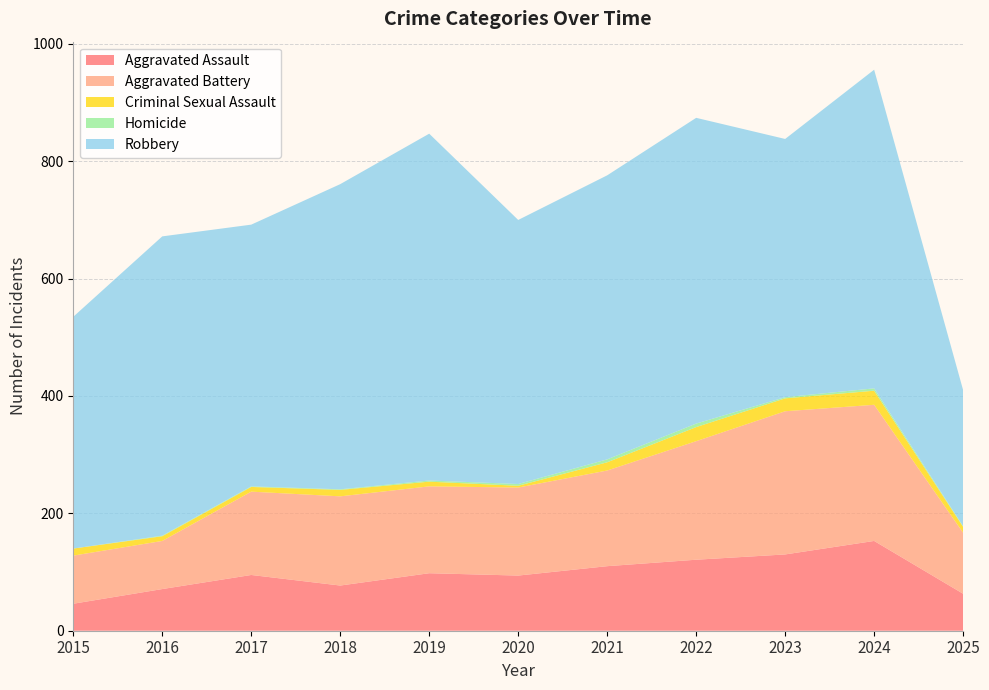

Reading right to left, what are all the values shown in this chart?

Aggravated Assault: 63	153	130	121	110	94	98	77	95	71	46
Aggravated Battery: 104	232	244	202	163	150	148	152	142	82	82
Criminal Sexual Assault: 10	24	22	24	14	3	8	11	8	8	12
Homicide: 1	4	2	6	5	3	2	1	1	1	0
Robbery: 232	543	440	521	484	450	591	520	446	510	395